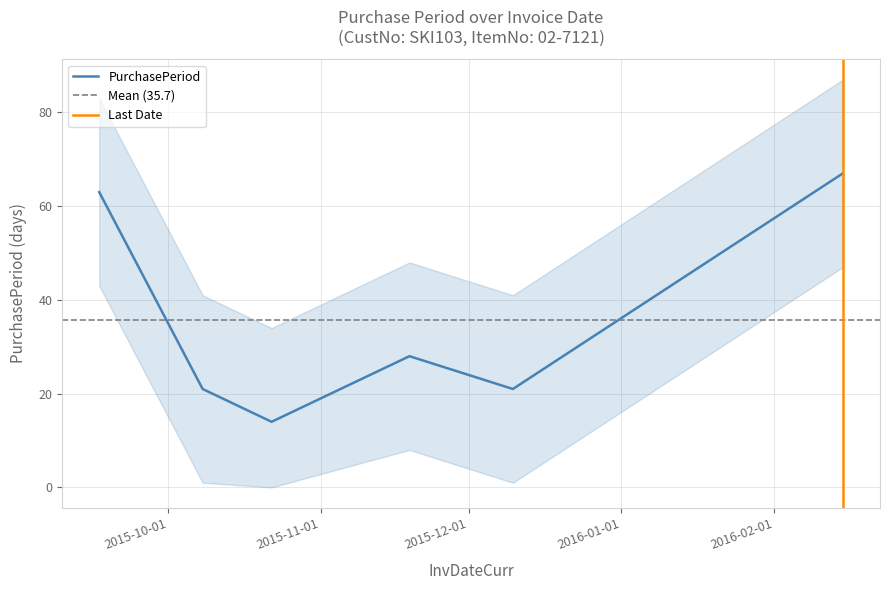

At which category does the data reach its first local valley?

2015-10-22